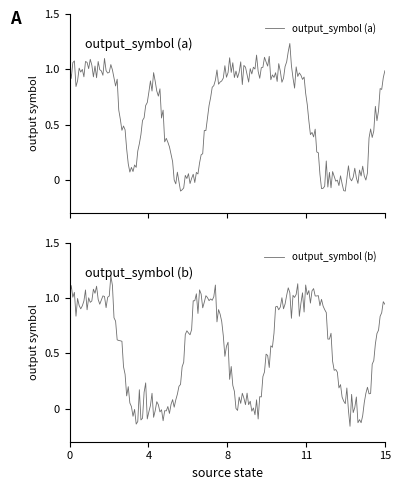

Which has a higher value, 7 or 11?

7